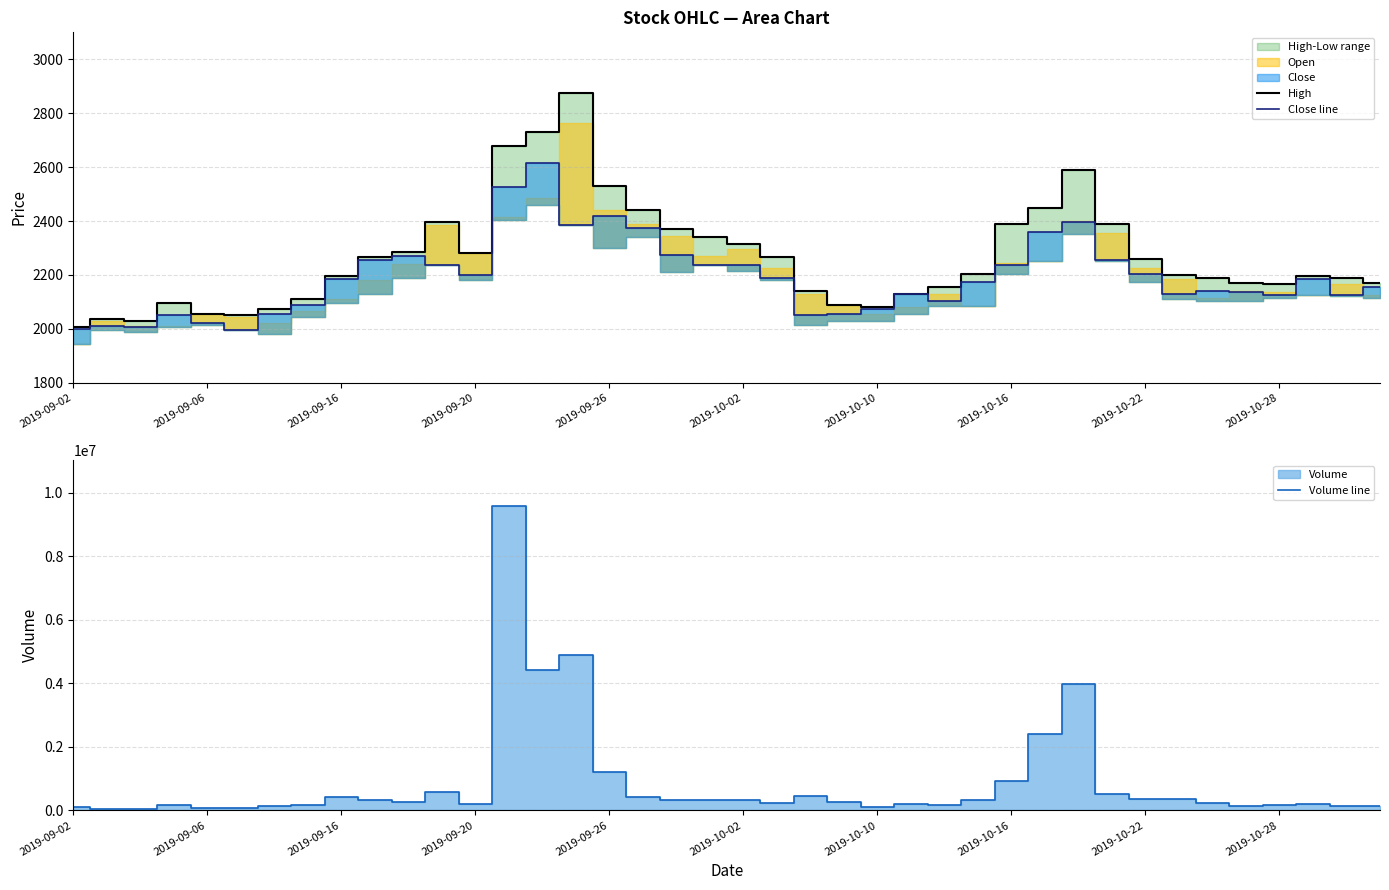

What is the highest value of the Volume line series?

9599109